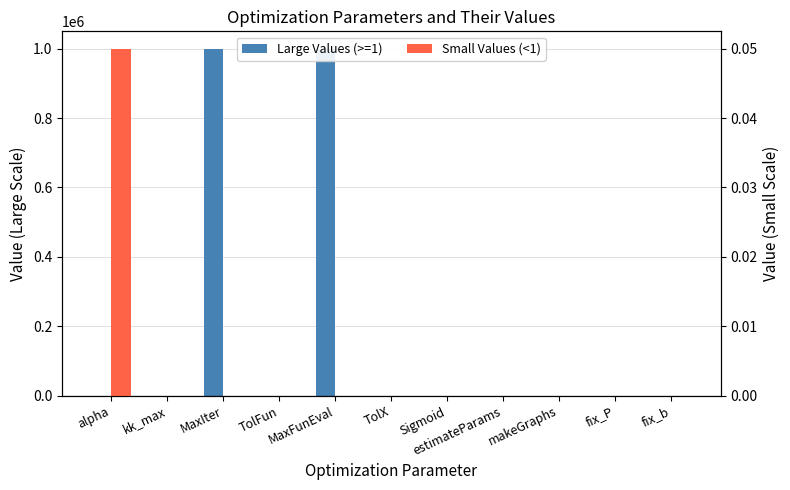

At which label does Large Values (>=1) reach its peak?

MaxIter